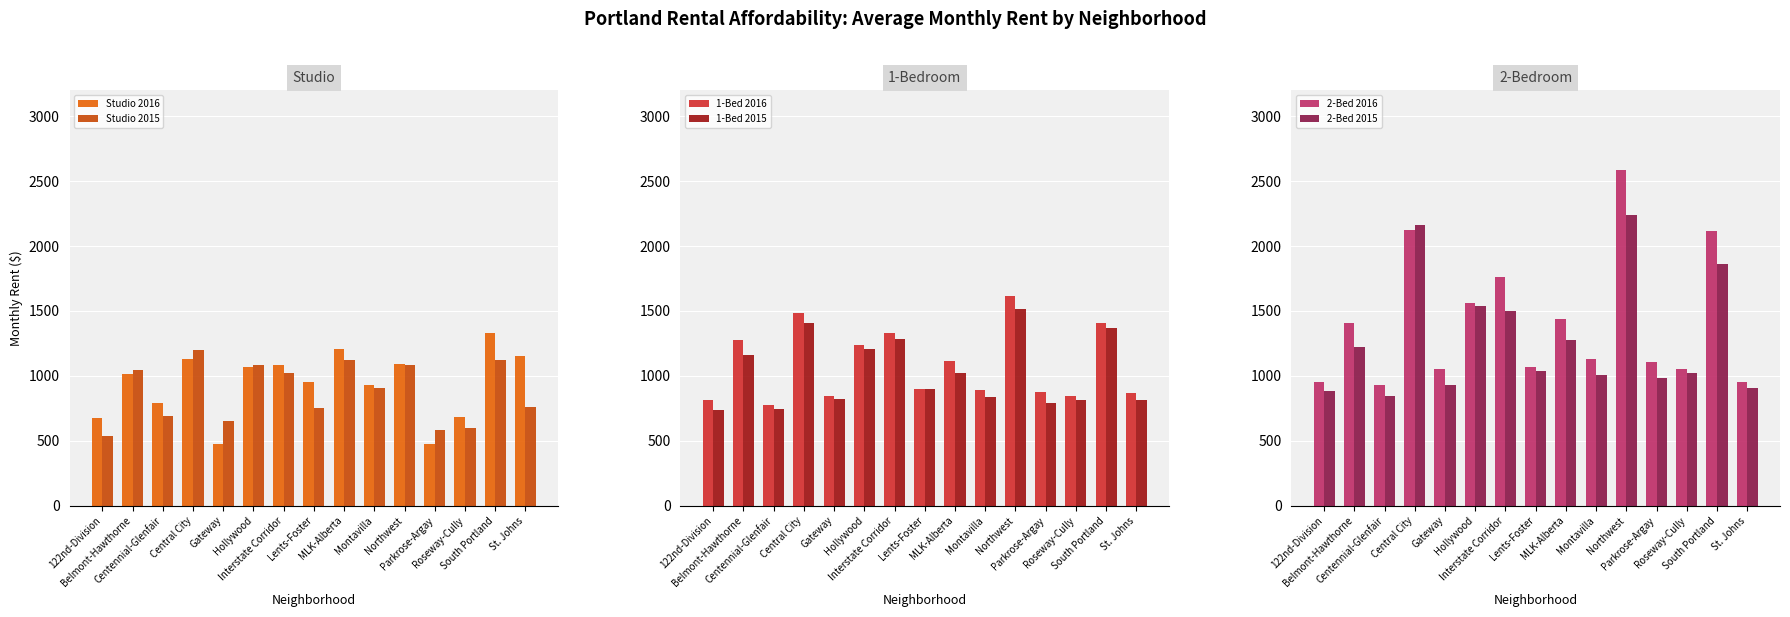

Reading left to right, list all the values displayed in this chart.

Studio 2016: 122nd-Division=677	Belmont-Hawthorne=1017	Centennial-Glenfair=791	Central City=1132	Gateway=474	Hollywood=1071	Interstate Corridor=1084	Lents-Foster=950	MLK-Alberta=1207	Montavilla=930	Northwest=1095	Parkrose-Argay=473	Roseway-Cully=680	South Portland=1332	St. Johns=1156
Studio 2015: 122nd-Division=539	Belmont-Hawthorne=1043	Centennial-Glenfair=689	Central City=1198	Gateway=654	Hollywood=1080	Interstate Corridor=1020	Lents-Foster=753	MLK-Alberta=1123	Montavilla=908	Northwest=1086	Parkrose-Argay=585	Roseway-Cully=600	South Portland=1123	St. Johns=762
1-Bed 2016: 122nd-Division=814	Belmont-Hawthorne=1278	Centennial-Glenfair=778	Central City=1481	Gateway=845	Hollywood=1240	Interstate Corridor=1328	Lents-Foster=897	MLK-Alberta=1116	Montavilla=893	Northwest=1618	Parkrose-Argay=872	Roseway-Cully=847	South Portland=1405	St. Johns=871
1-Bed 2015: 122nd-Division=740	Belmont-Hawthorne=1158	Centennial-Glenfair=742	Central City=1404	Gateway=823	Hollywood=1206	Interstate Corridor=1287	Lents-Foster=900	MLK-Alberta=1022	Montavilla=837	Northwest=1518	Parkrose-Argay=790	Roseway-Cully=812	South Portland=1367	St. Johns=814
2-Bed 2016: 122nd-Division=955	Belmont-Hawthorne=1410	Centennial-Glenfair=927	Central City=2125	Gateway=1050	Hollywood=1558	Interstate Corridor=1762	Lents-Foster=1070	MLK-Alberta=1436	Montavilla=1133	Northwest=2585	Parkrose-Argay=1103	Roseway-Cully=1054	South Portland=2116	St. Johns=955
2-Bed 2015: 122nd-Division=884	Belmont-Hawthorne=1220	Centennial-Glenfair=847	Central City=2163	Gateway=930	Hollywood=1540	Interstate Corridor=1496	Lents-Foster=1035	MLK-Alberta=1274	Montavilla=1009	Northwest=2243	Parkrose-Argay=984	Roseway-Cully=1022	South Portland=1858	St. Johns=909